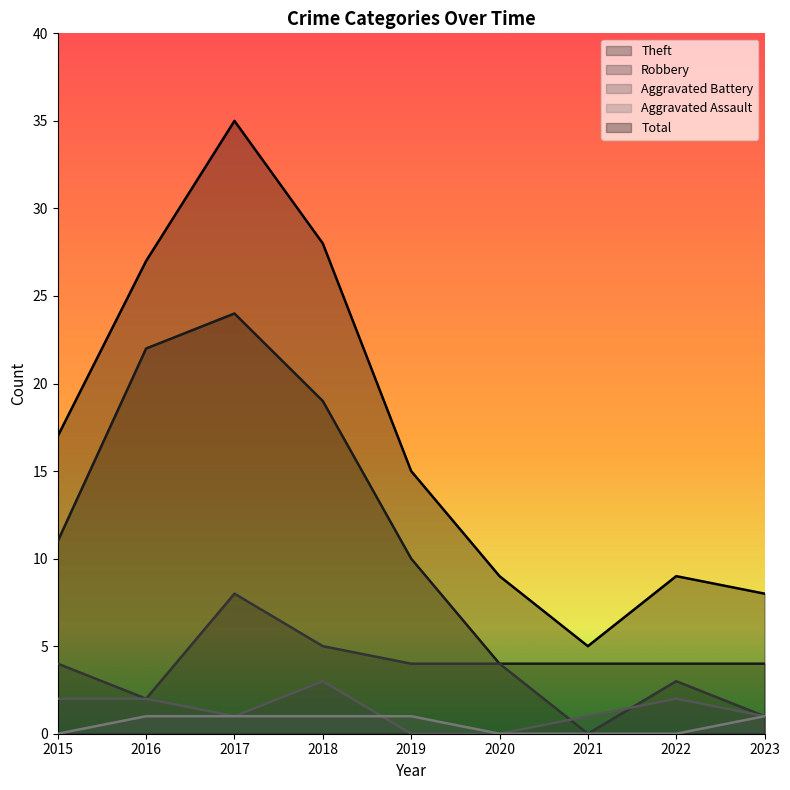

The value of Total at 2022 is 9. True or false?

True